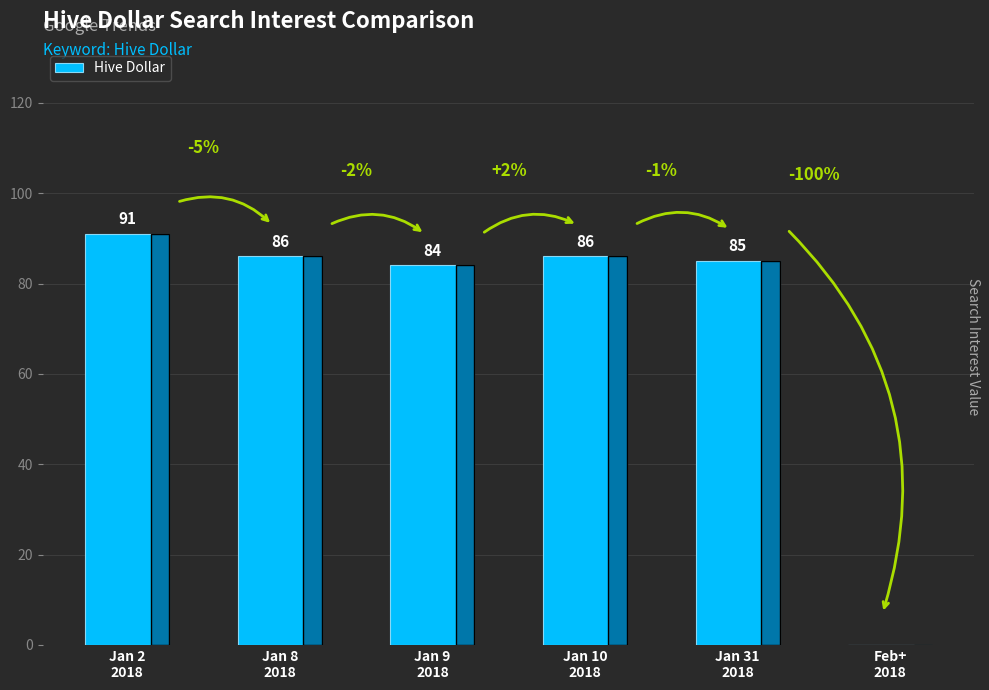

The value at Jan 31
2018 is 55. True or false?

False